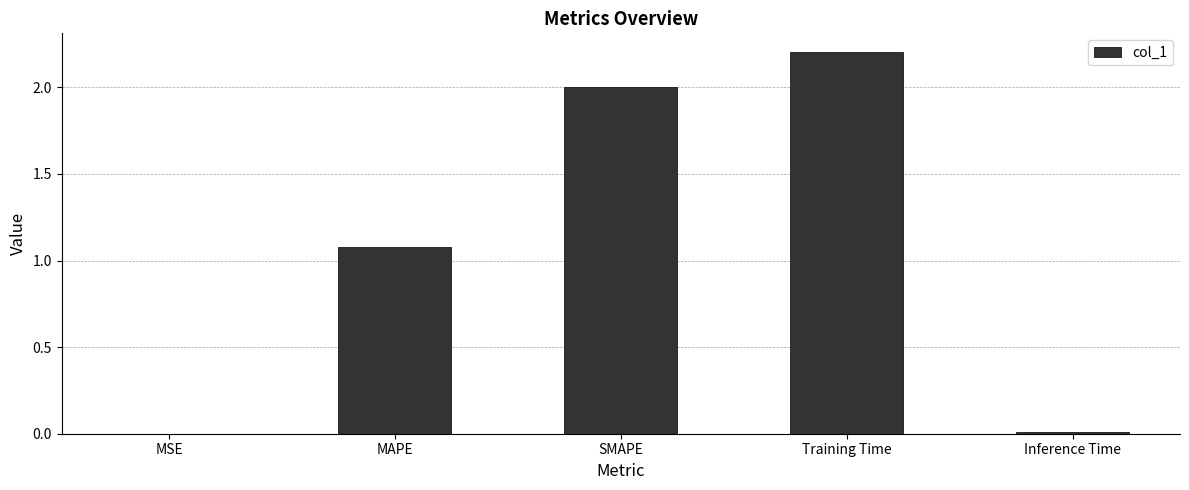

Is it true that the value at MSE is 0.0?

True